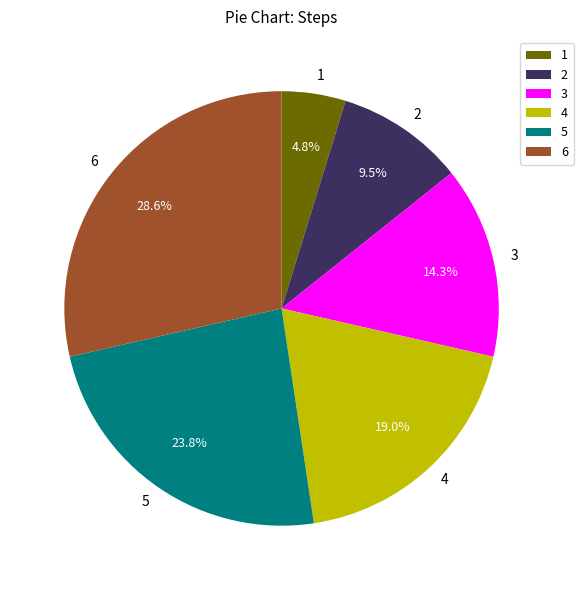

The 1 slice represents 5% of the pie. True or false?

True